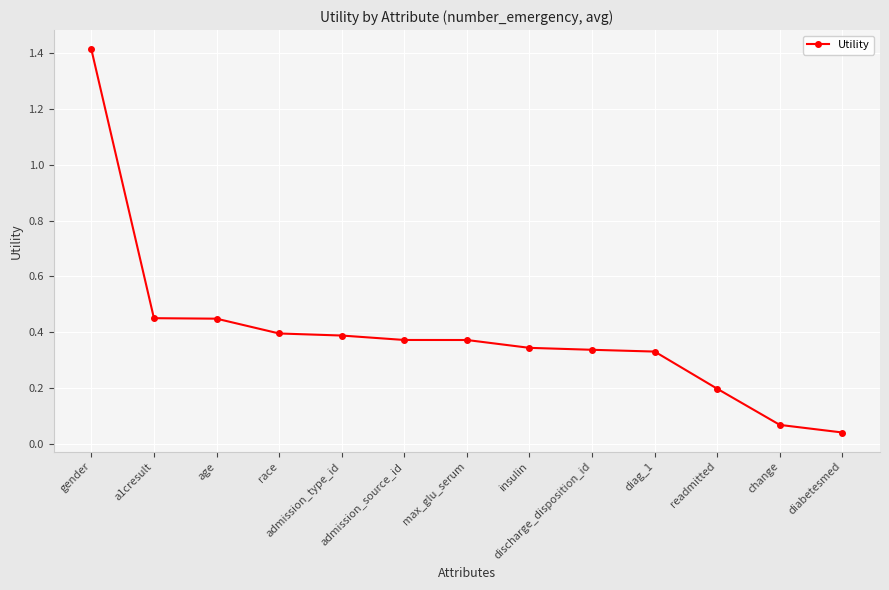

The value at max_glu_serum is 0.4. True or false?

True